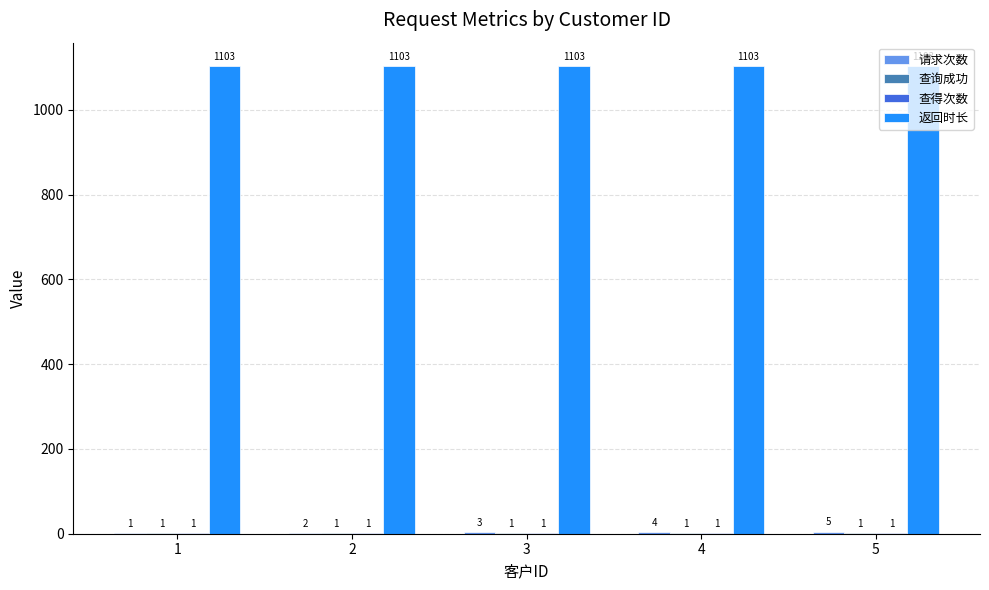

Which series has the largest total across all categories?

返回时长